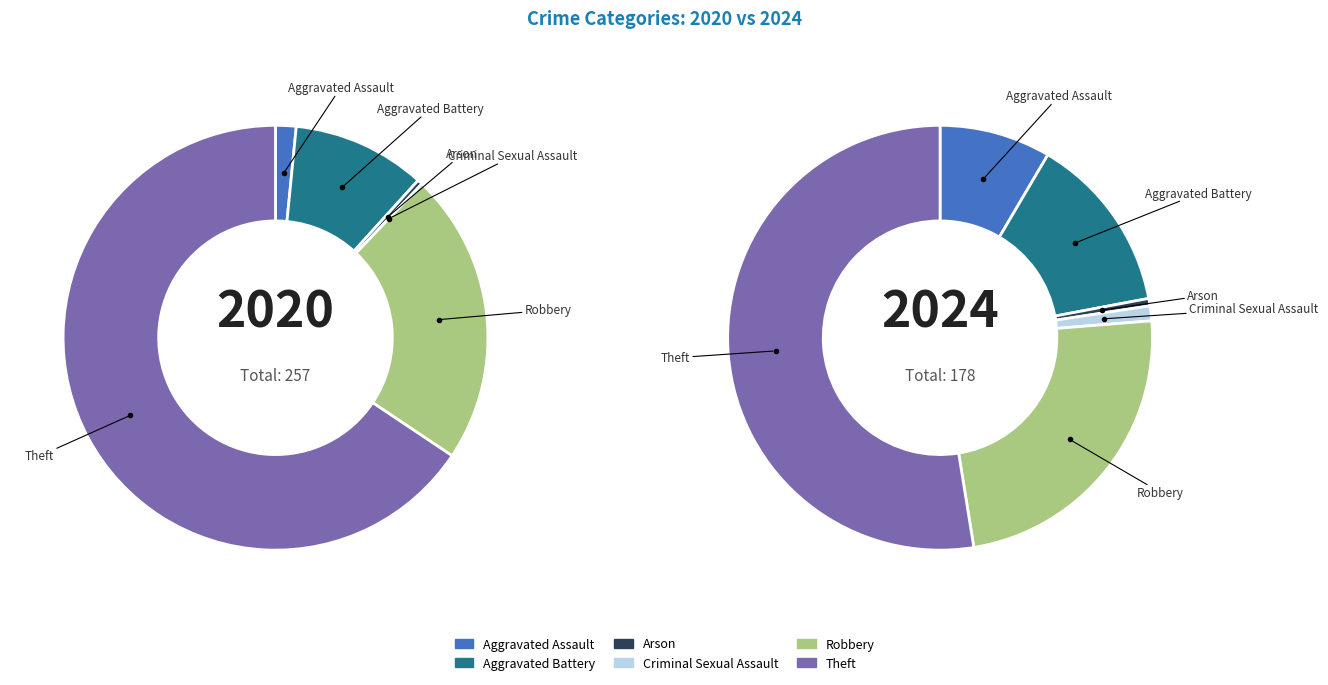

Count the number of slices in the pie.

6